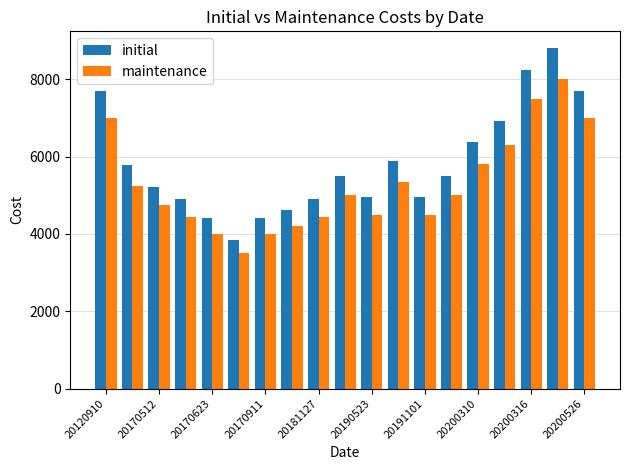

Which series has the largest total across all categories?

initial